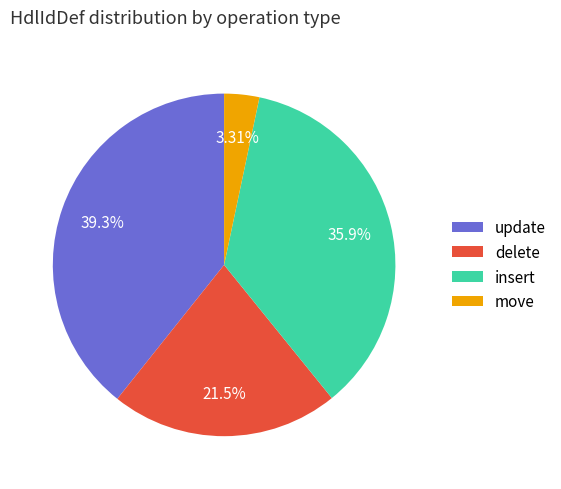

True or false: update accounts for 39% of the total.

True